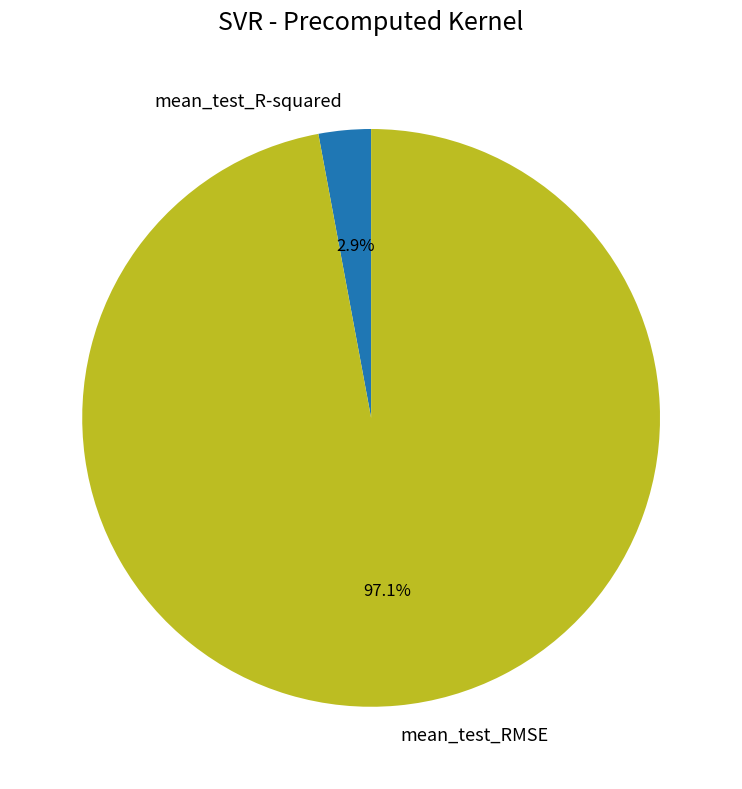

Is the sum of mean_test_RMSE and mean_test_R-squared greater than half?

Yes